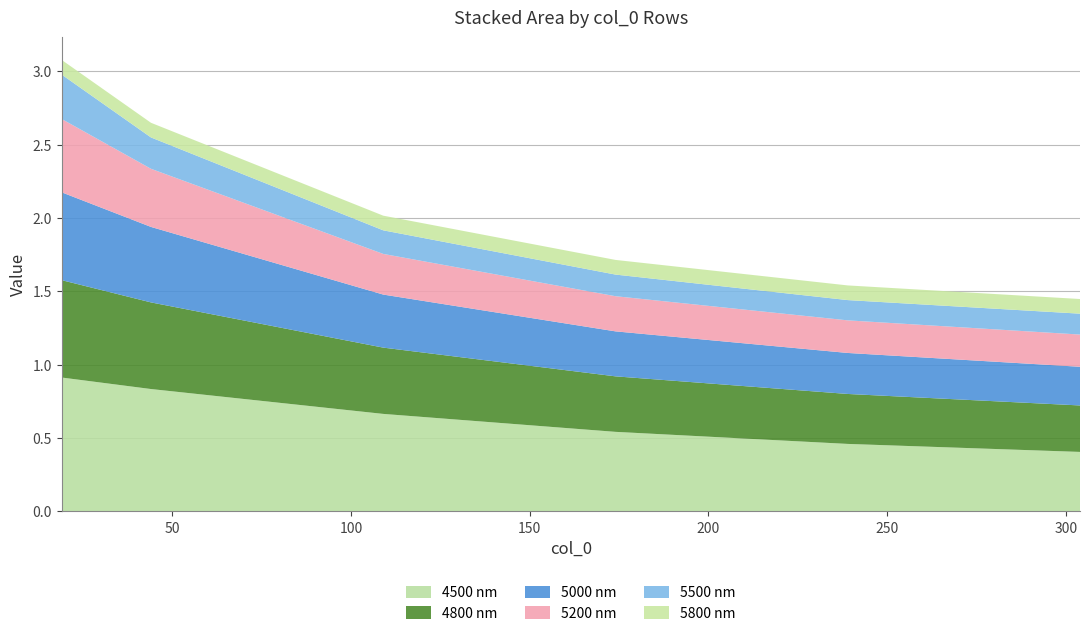

Reading left to right, transcribe all the data shown in this chart.

4500: 19=0.9	44=0.8	109=0.7	174=0.5	239=0.5	304=0.4
4800: 19=0.7	44=0.6	109=0.5	174=0.4	239=0.3	304=0.3
5000: 19=0.6	44=0.5	109=0.4	174=0.3	239=0.3	304=0.3
5200: 19=0.5	44=0.4	109=0.3	174=0.2	239=0.2	304=0.2
5500: 19=0.3	44=0.2	109=0.2	174=0.1	239=0.1	304=0.1
5800: 19=0.1	44=0.1	109=0.1	174=0.1	239=0.1	304=0.1